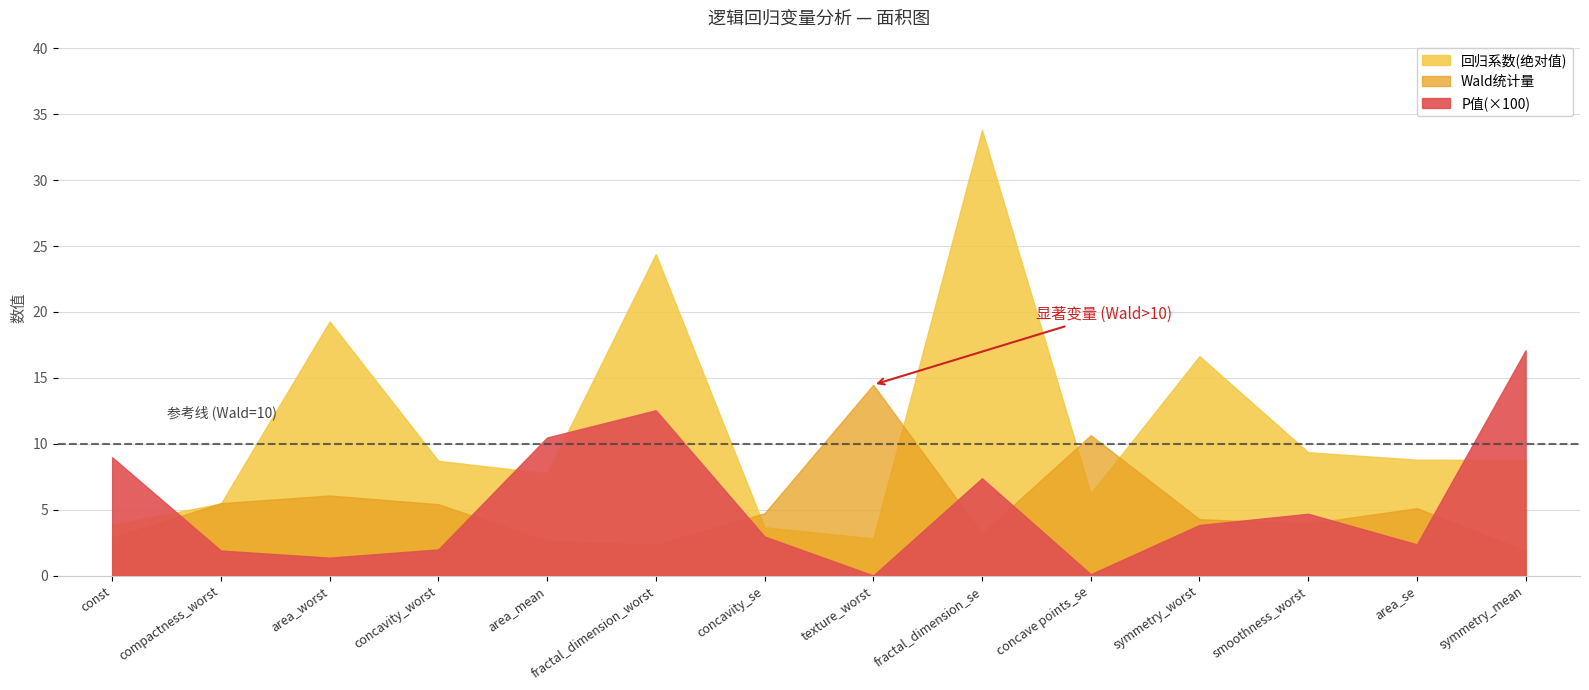

At which label does 回归系数(绝对值) first exceed 8?

area_worst